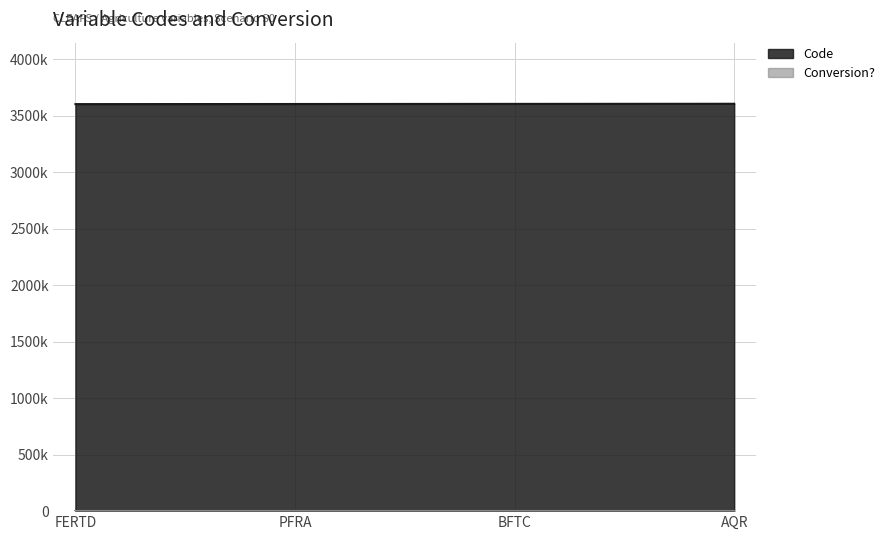

The chart shows a value of 3603000 at BFTC. True or false?

True